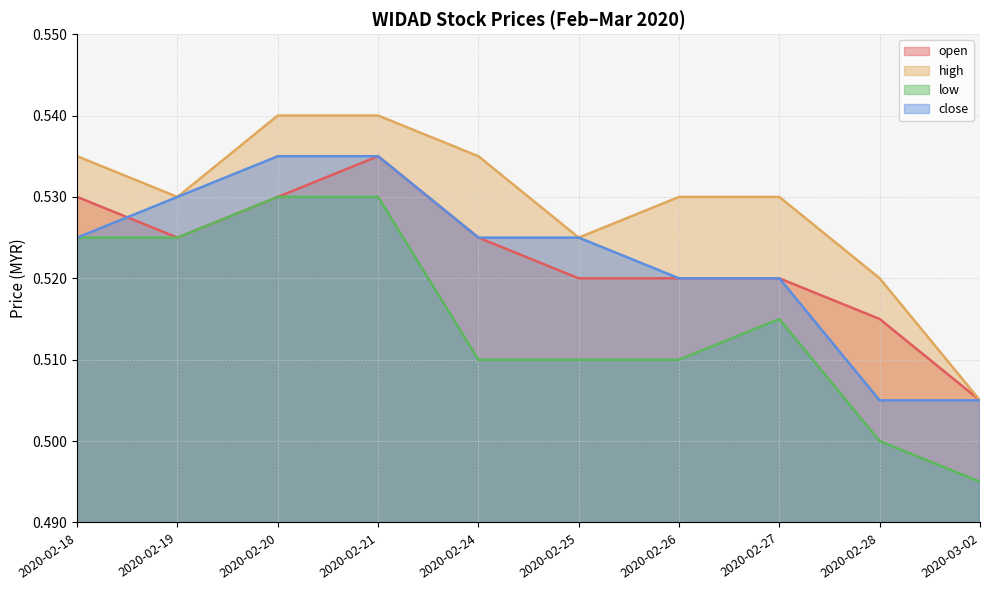

Is the value of high at 2020-02-24 greater than the value of open at 2020-02-18?

Yes